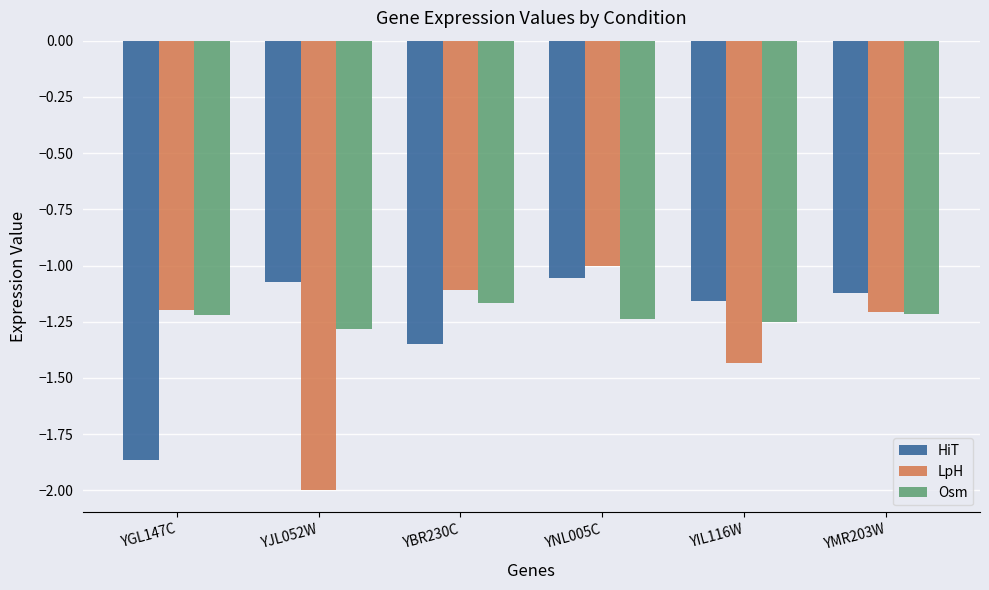

What is the sum of the Osm values at YNL005C and YIL116W?

-2.5